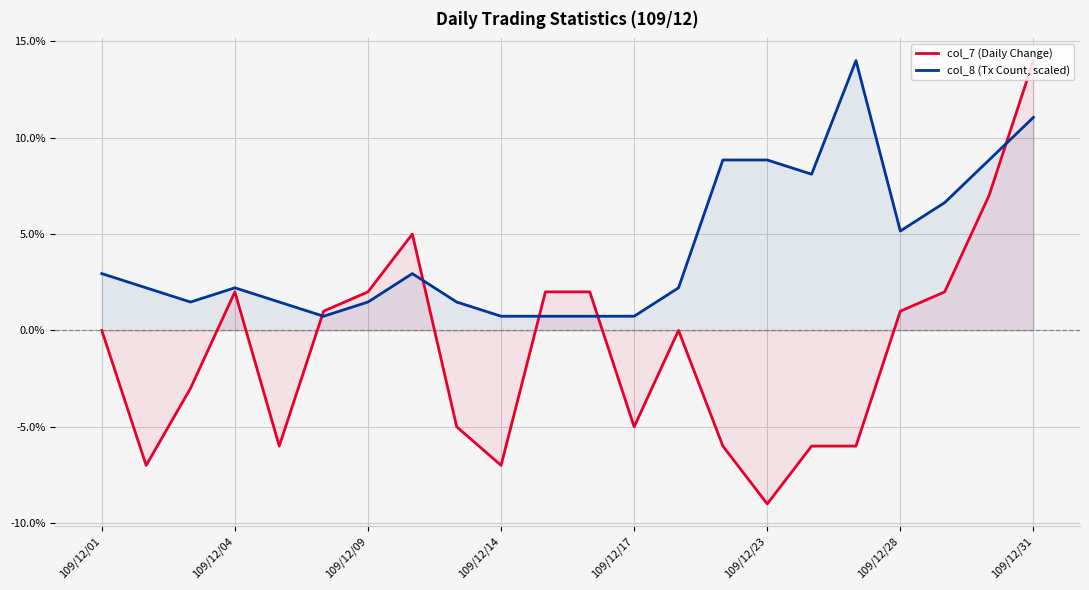

Is the value of col_8 (Tx Count, scaled) at 11 greater than the value of col_7 (Daily Change) at 17?

Yes